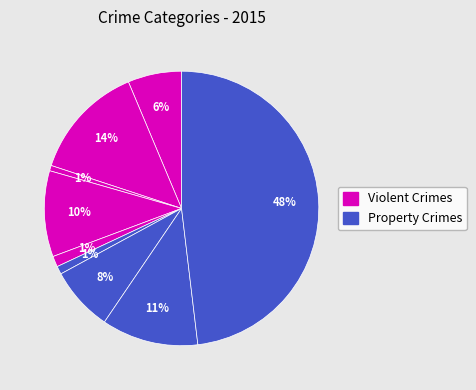

How many segments does this pie chart have?

9